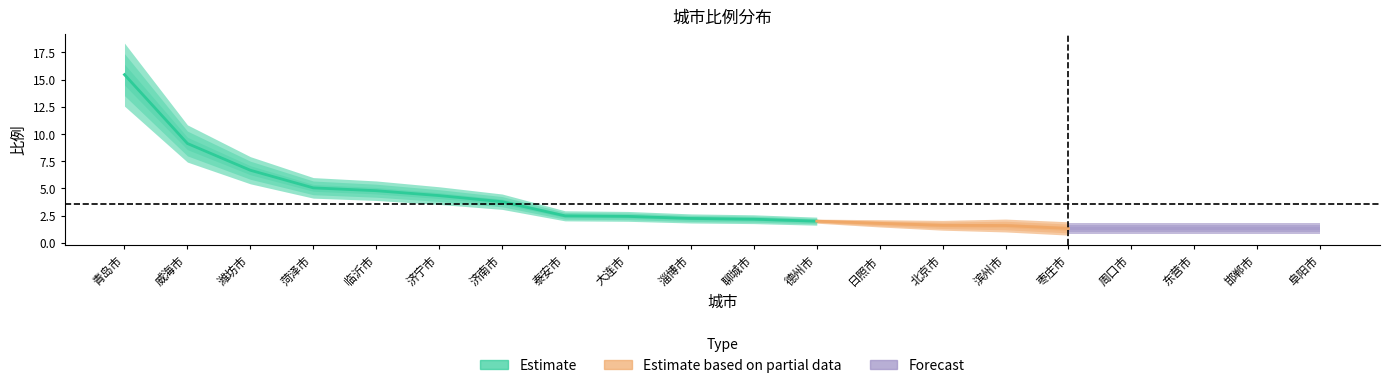

Rank the categories by value from highest to lowest.

青岛市, 威海市, 潍坊市, 菏泽市, 临沂市, 济宁市, 济南市, 泰安市, 大连市, 淄博市, 聊城市, 德州市, 日照市, 北京市, 滨州市, 枣庄市, 周口市, 东营市, 邯郸市, 阜阳市